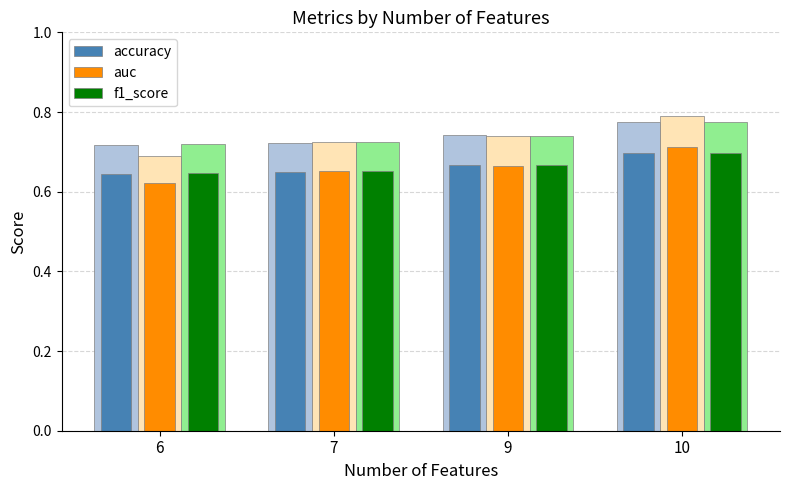

The value of auc at 9 is 0.1. True or false?

False